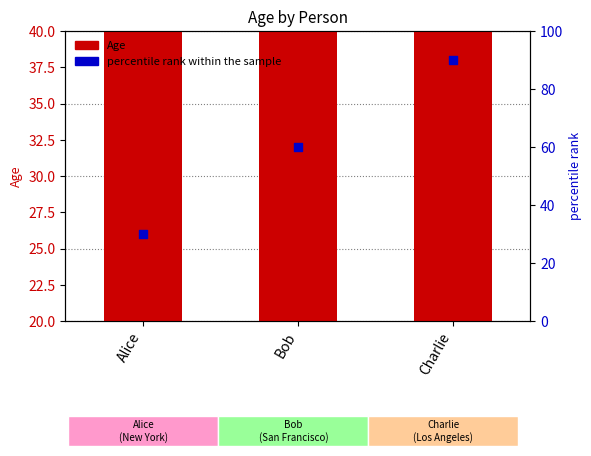

Which series reaches the minimum Y coordinate?

Age